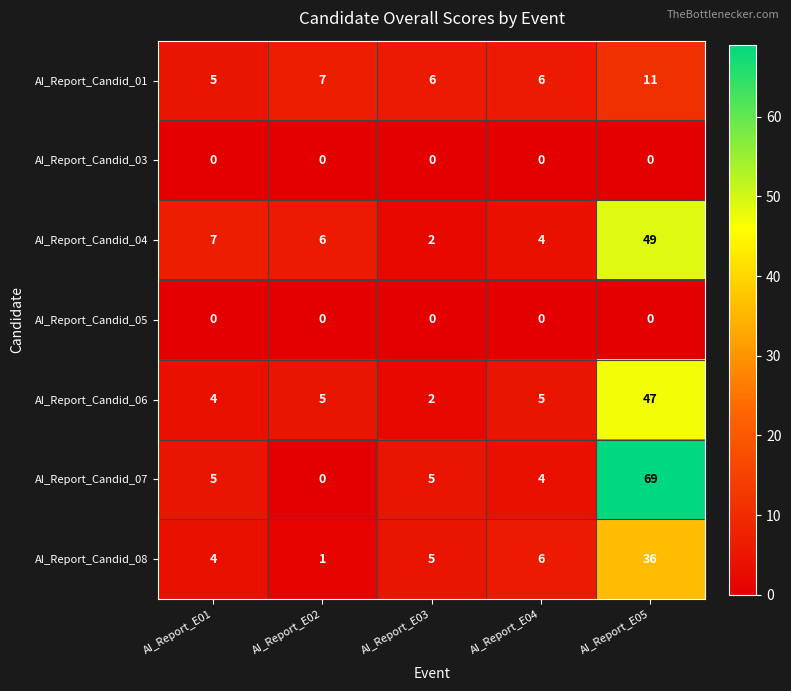

What is the maximum value for AI_Report_Candid_06?

47